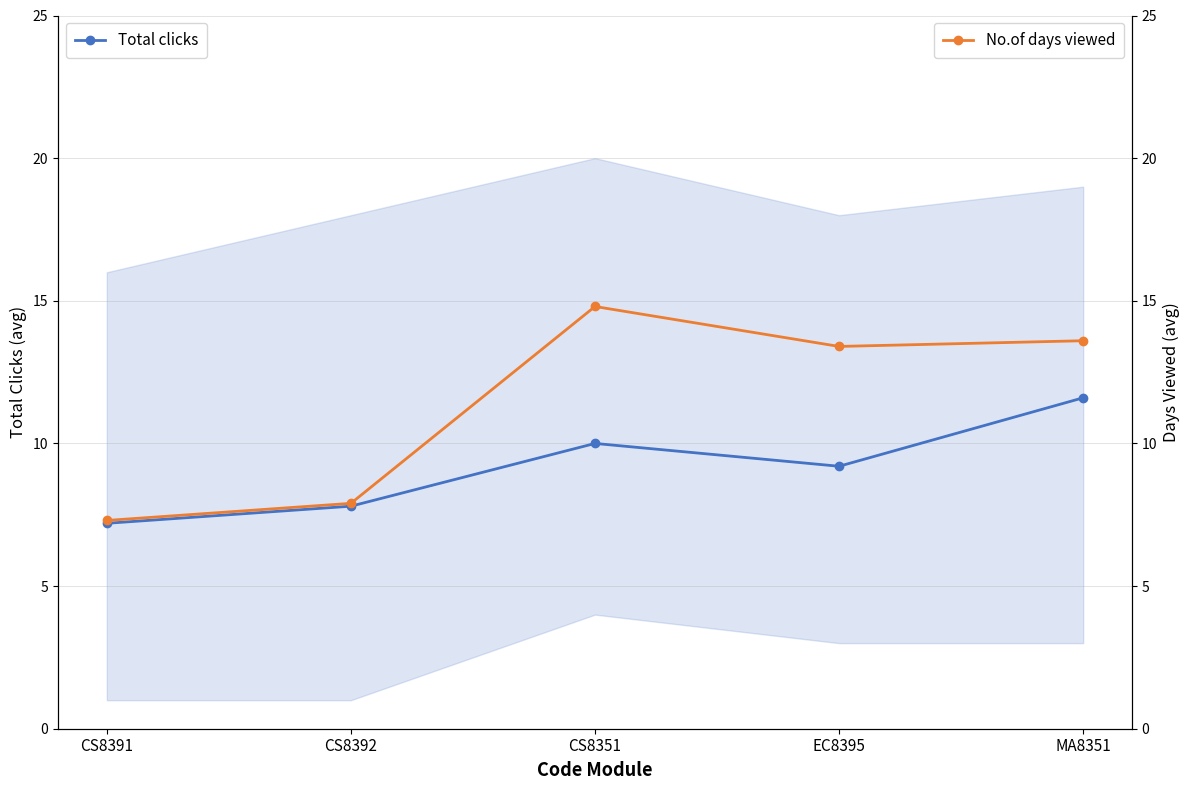

True or false: No.of days viewed and Total clicks intersect in this chart.

False